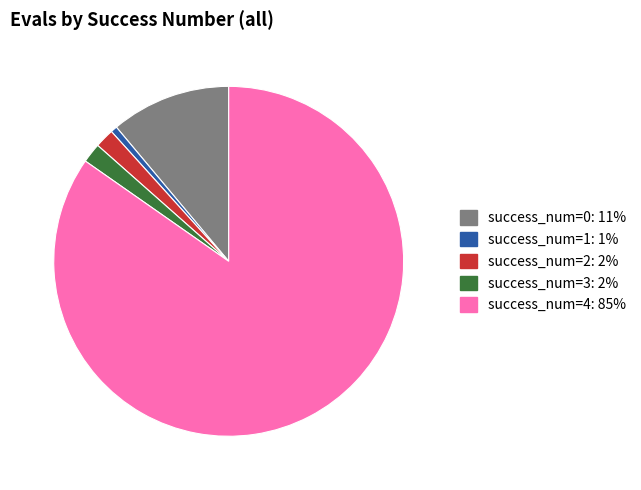

Does any single category account for the majority?

Yes